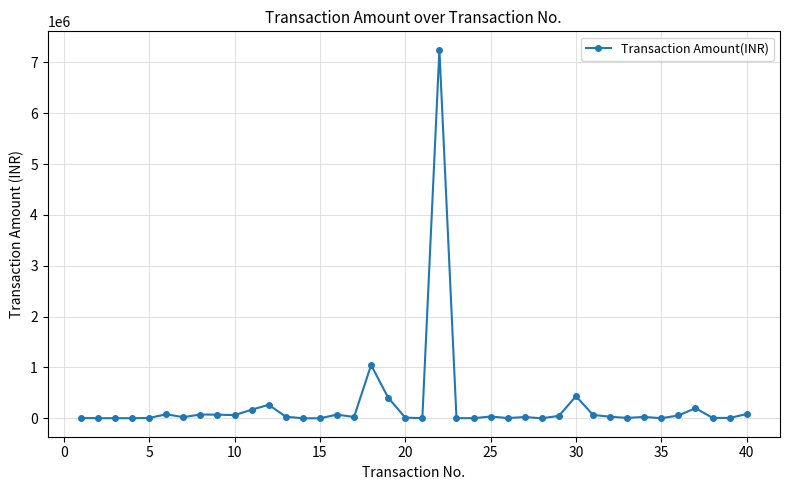

What is the sum of all values?

10650778.4